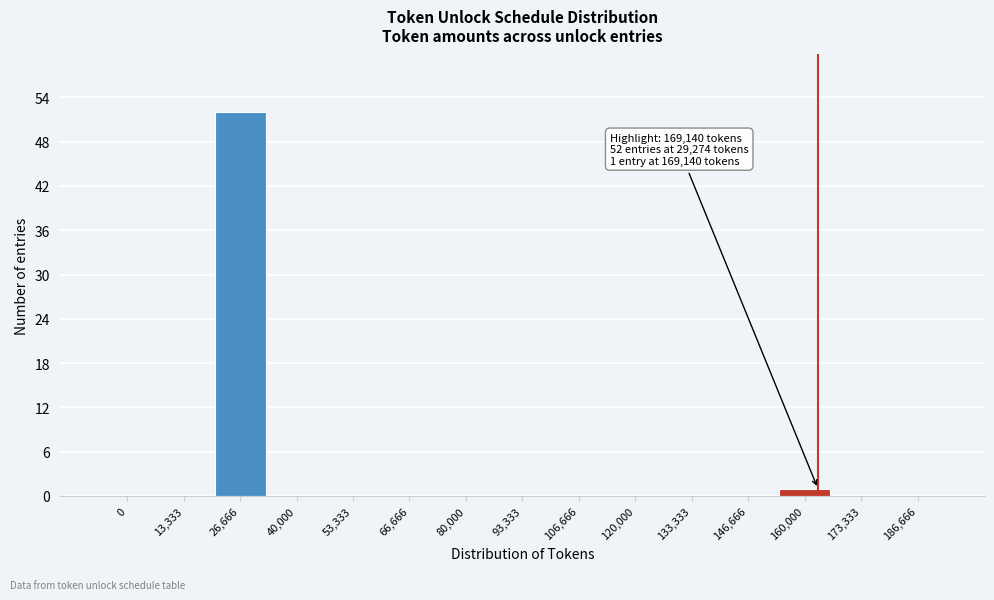

Reading left to right, extract all data points from this chart.

0=0	13,333=0	26,666=52	40,000=0	53,333=0	66,666=0	80,000=0	93,333=0	106,666=0	120,000=0	133,333=0	146,666=0	160,000=1	173,333=0	186,666=0